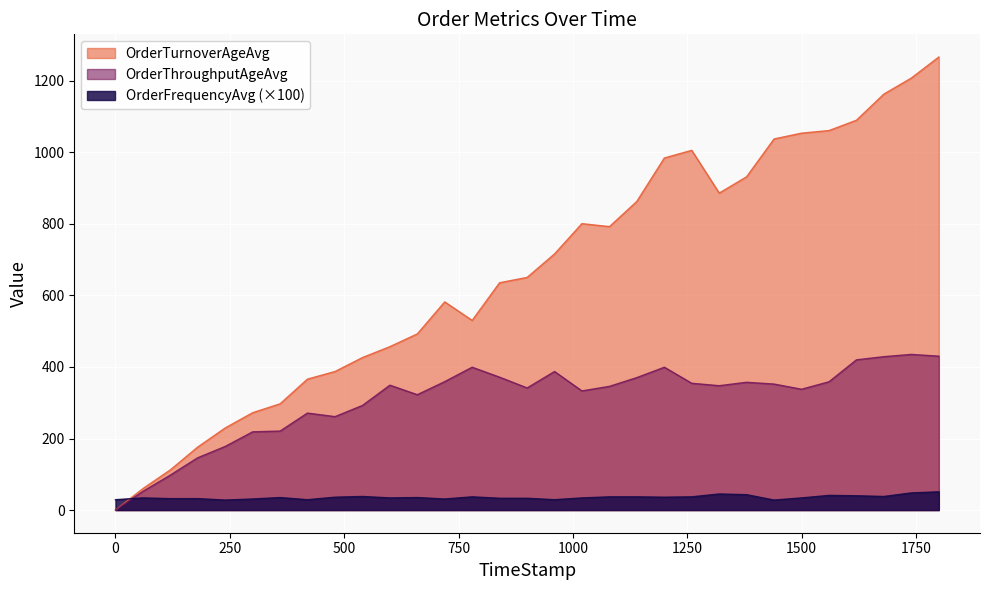

Rank the series by their maximum value, from lowest to highest.

OrderFrequencyAvg (×100), OrderThroughputAgeAvg, OrderTurnoverAgeAvg